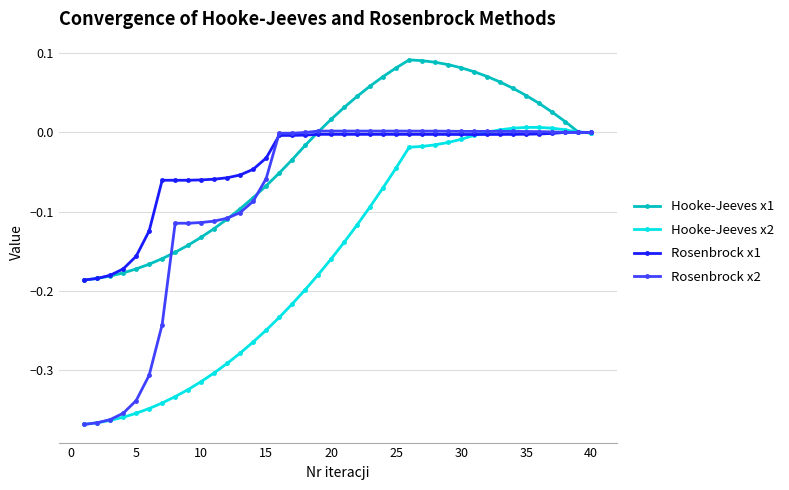

True or false: Hooke-Jeeves x1 has more than 0 points higher than both neighbors.

True